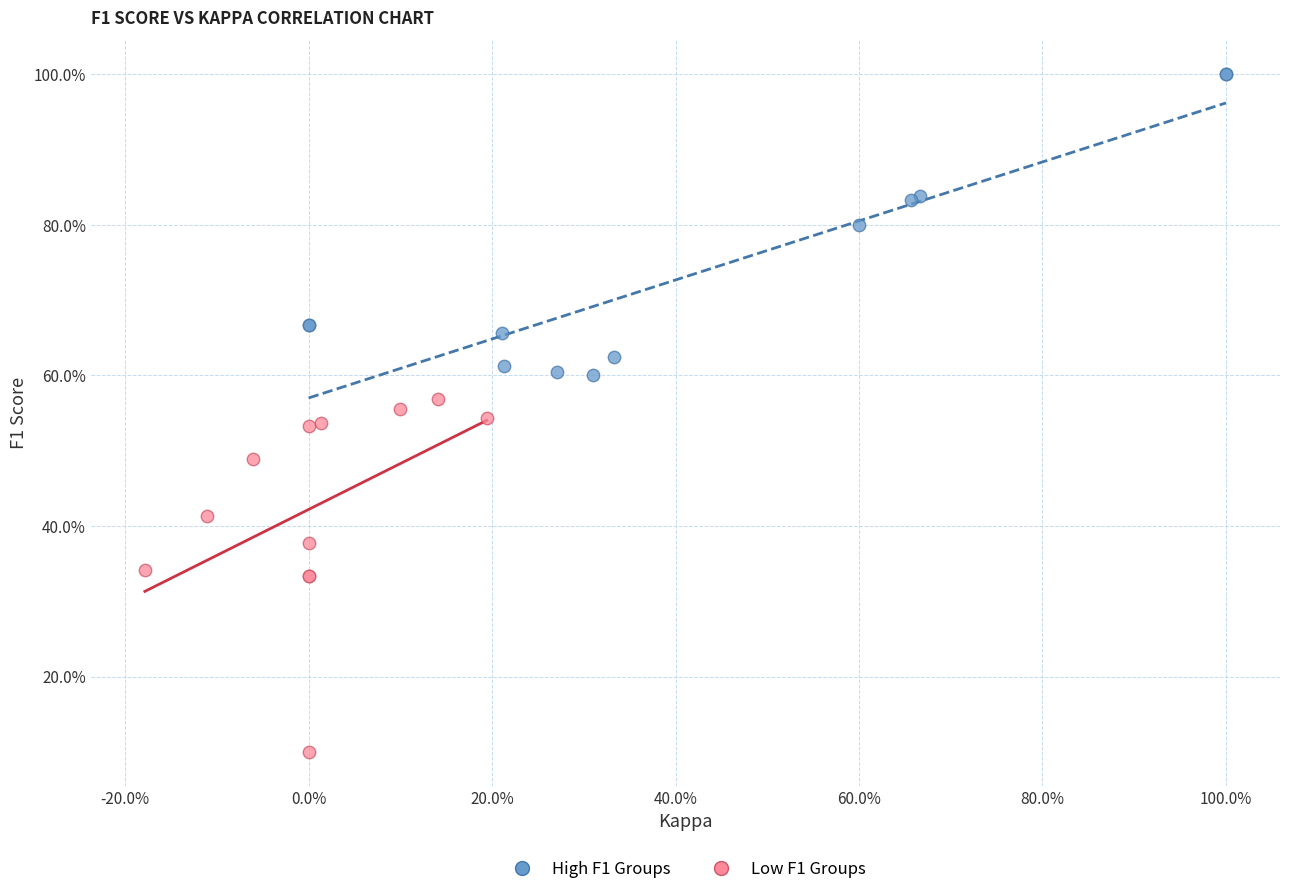

Which series has the largest Y range (max minus min)?

Low F1 Groups